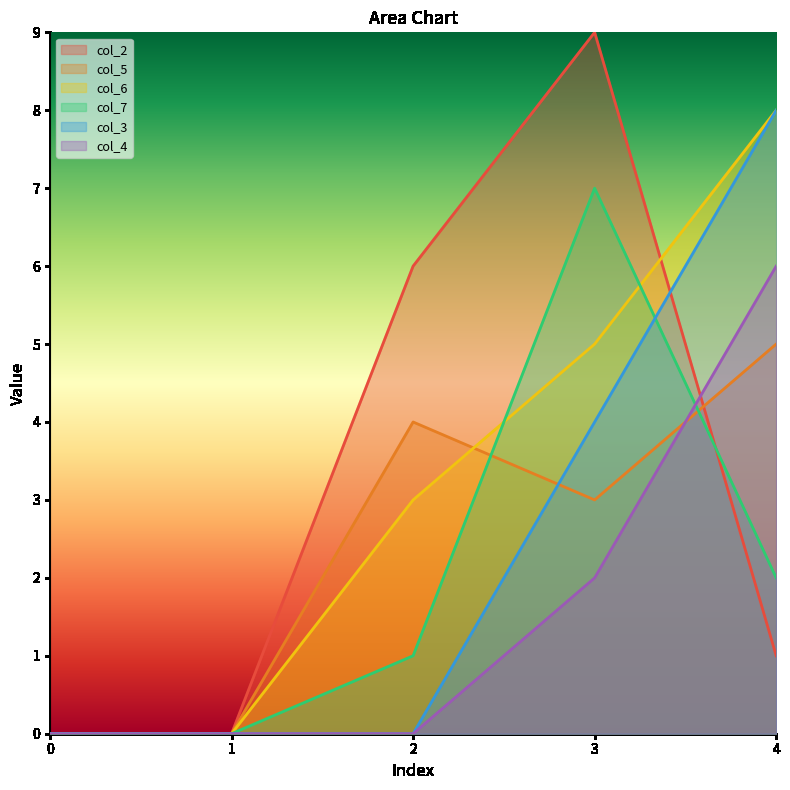

What is the difference between the second highest and minimum values in the col_6 series?

5